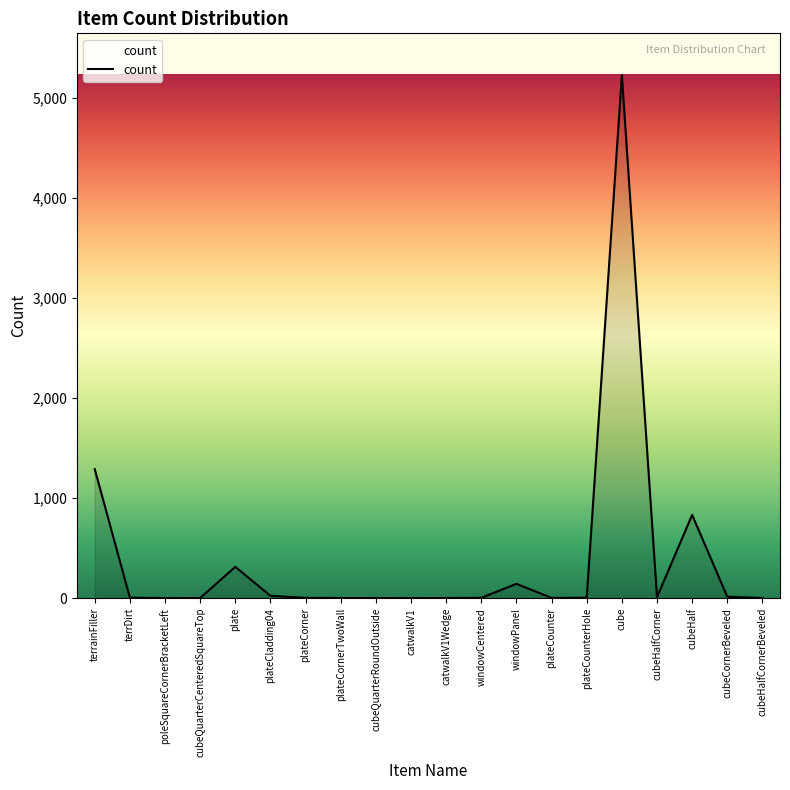

True or false: the data shows 5 at plateCounterHole.

True